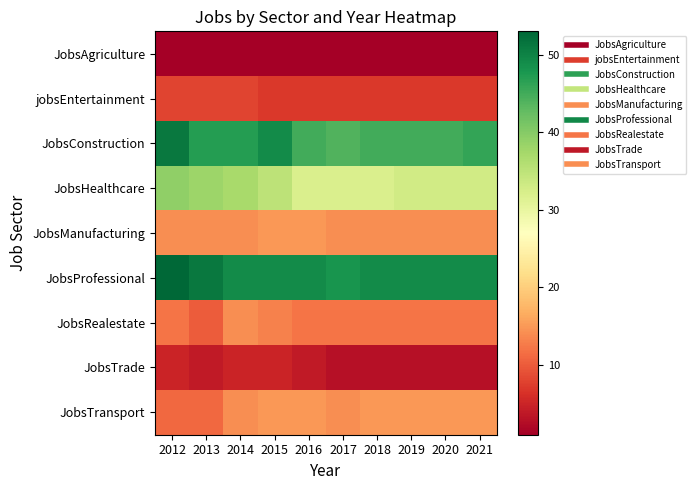

Which label corresponds to the largest value in the chart?

2012